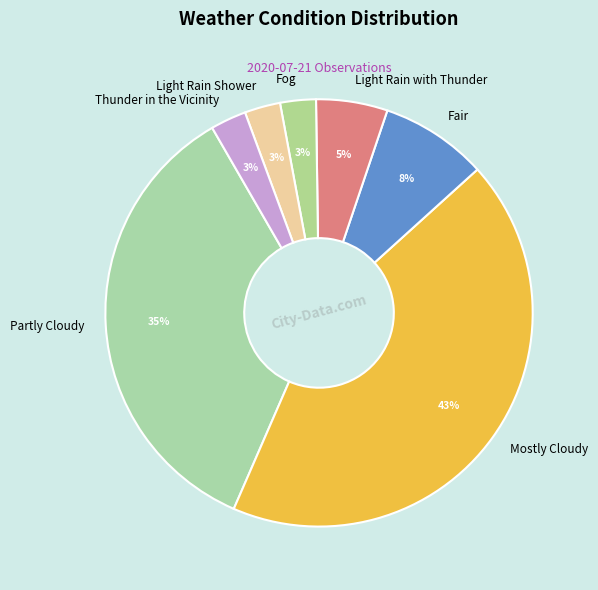

Is the sum of Light Rain with Thunder and Partly Cloudy greater than half?

No